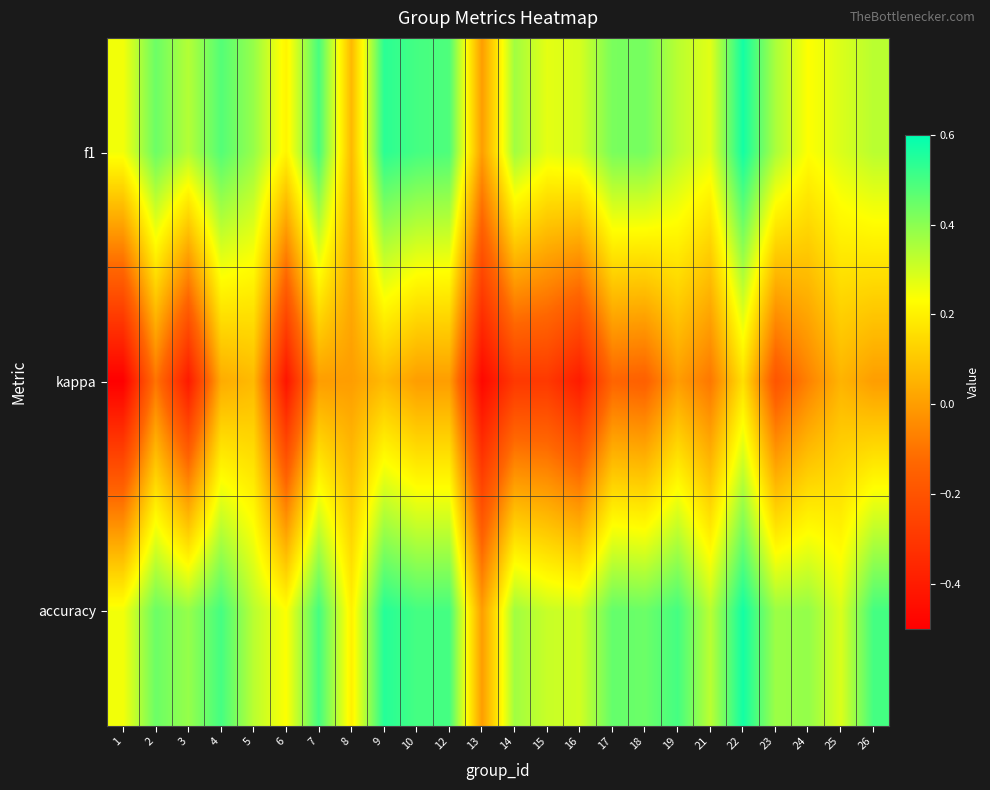

Which category has the lowest value across all series?

1